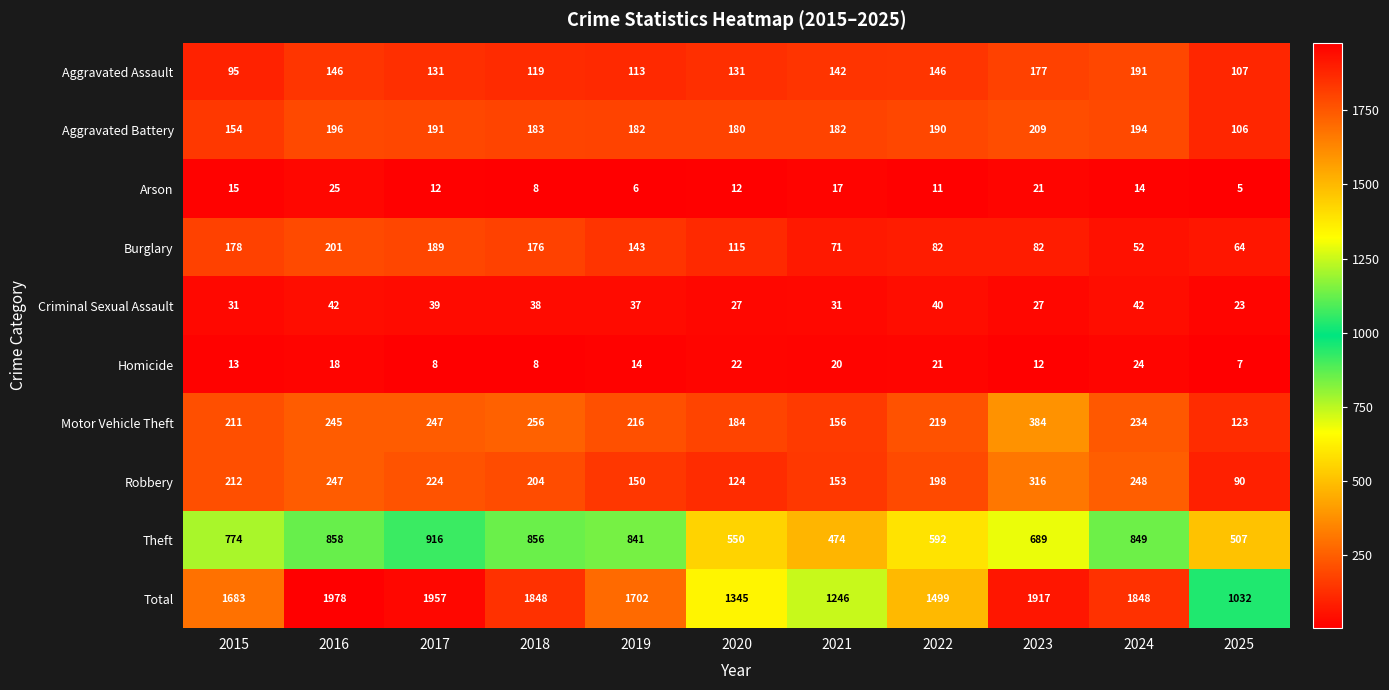

What is the total value across all series at 2015?

3366